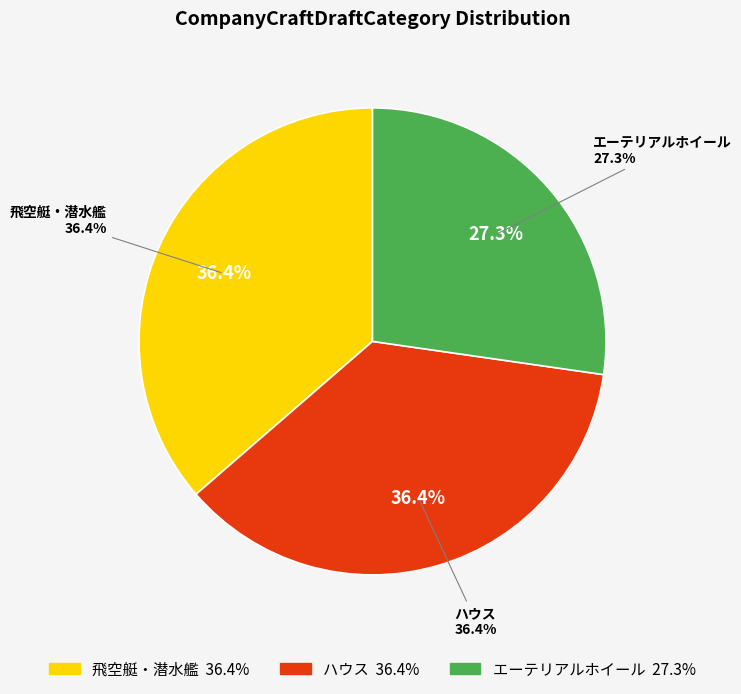

Rank the categories by value from lowest to highest.

エーテリアルホイール, 飛空艇・潜水艦, ハウス